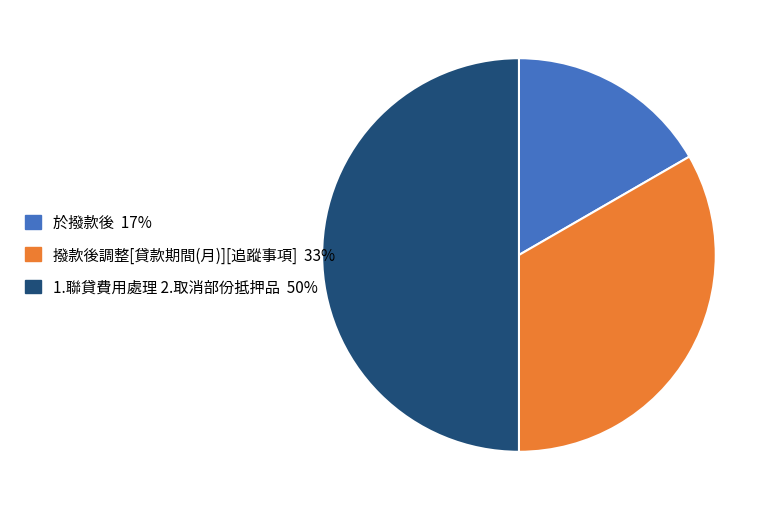

How many slices are in this pie chart?

3